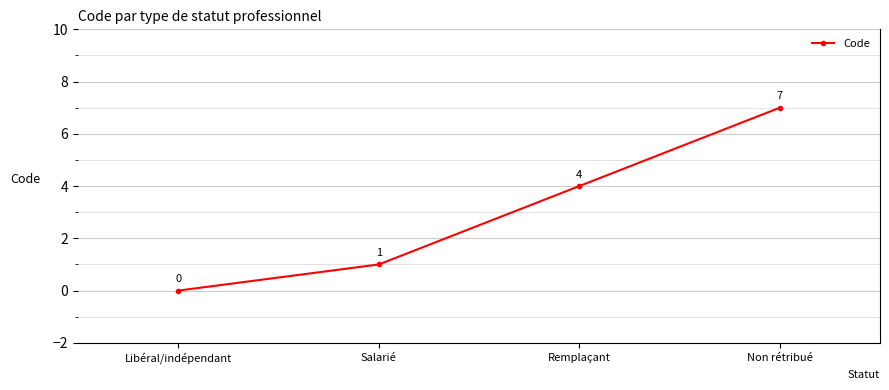

Which label corresponds to the largest value in the chart?

Non rétribué